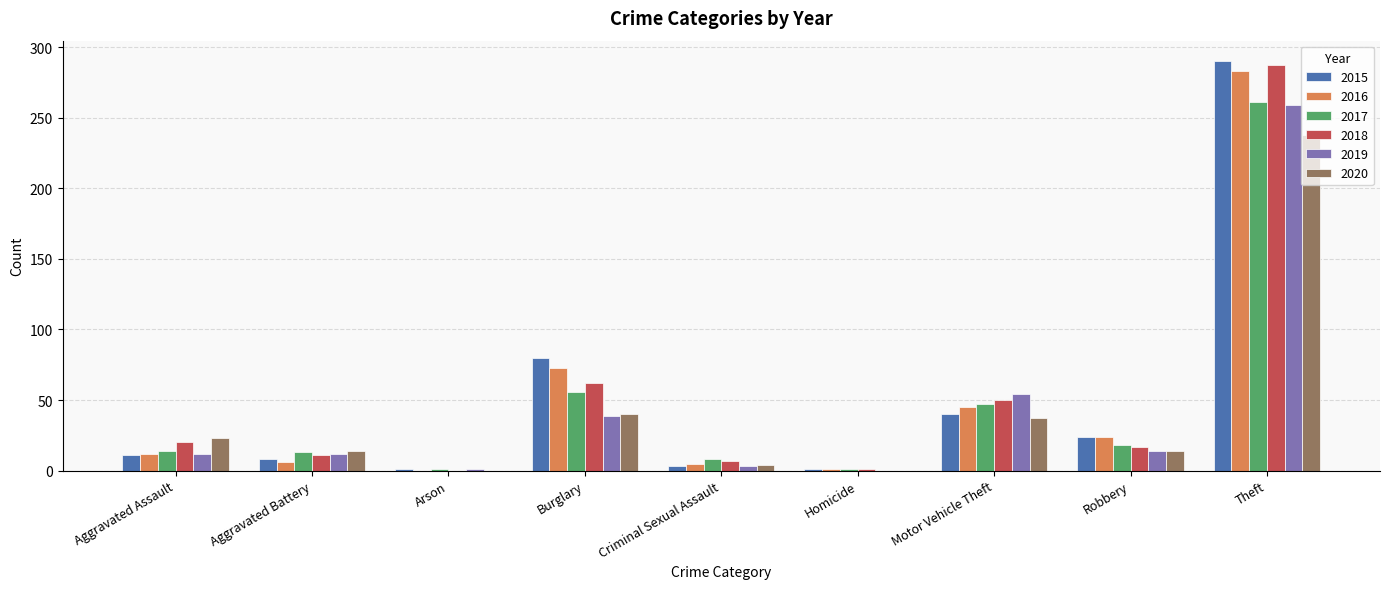

The 2015 series shows 80 at Burglary. True or false?

True